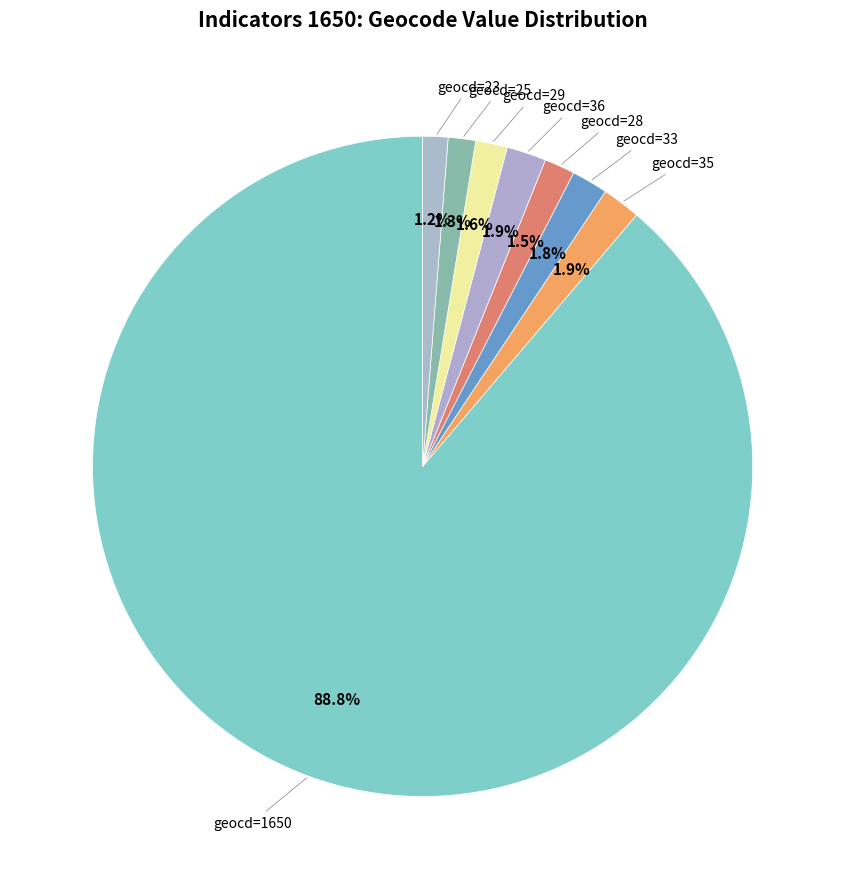

Is there a majority slice in this chart?

Yes